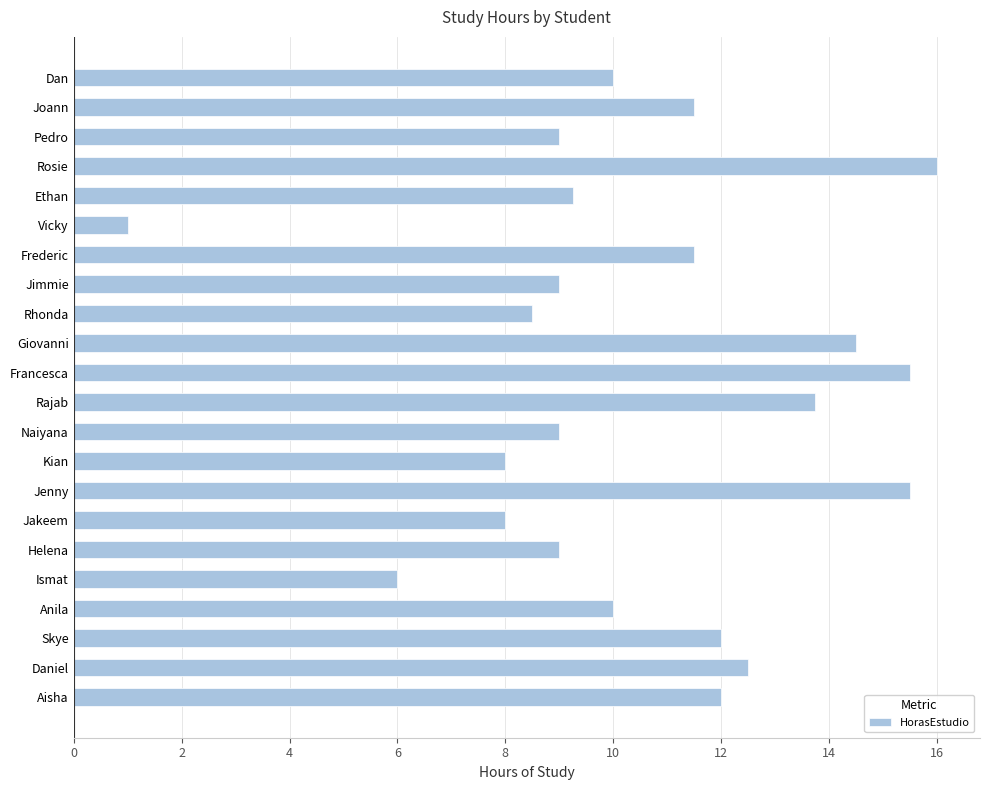

What is the approximate value at Rajab?

13.8